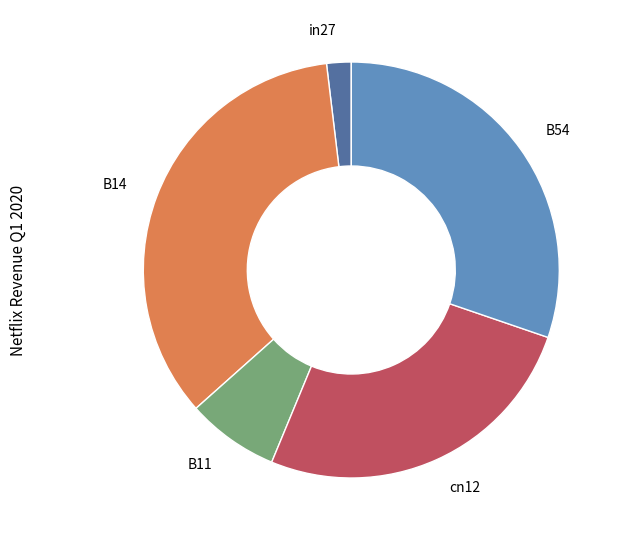

Which category has the smallest portion of the pie?

in27